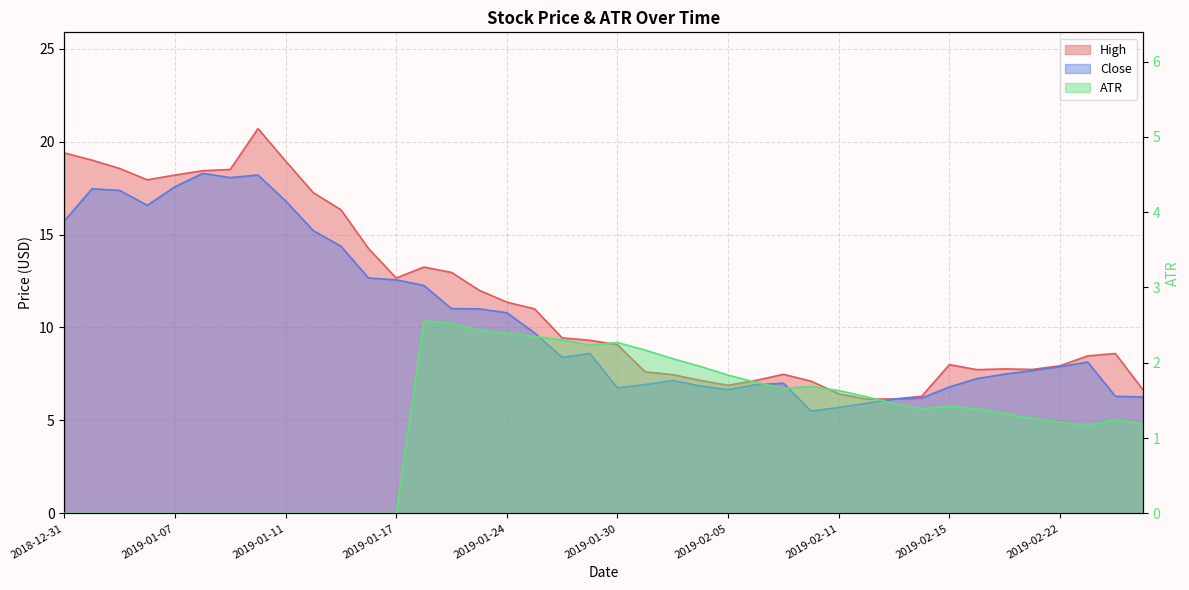

What is the label of the 12th point from the right?

2019-02-11